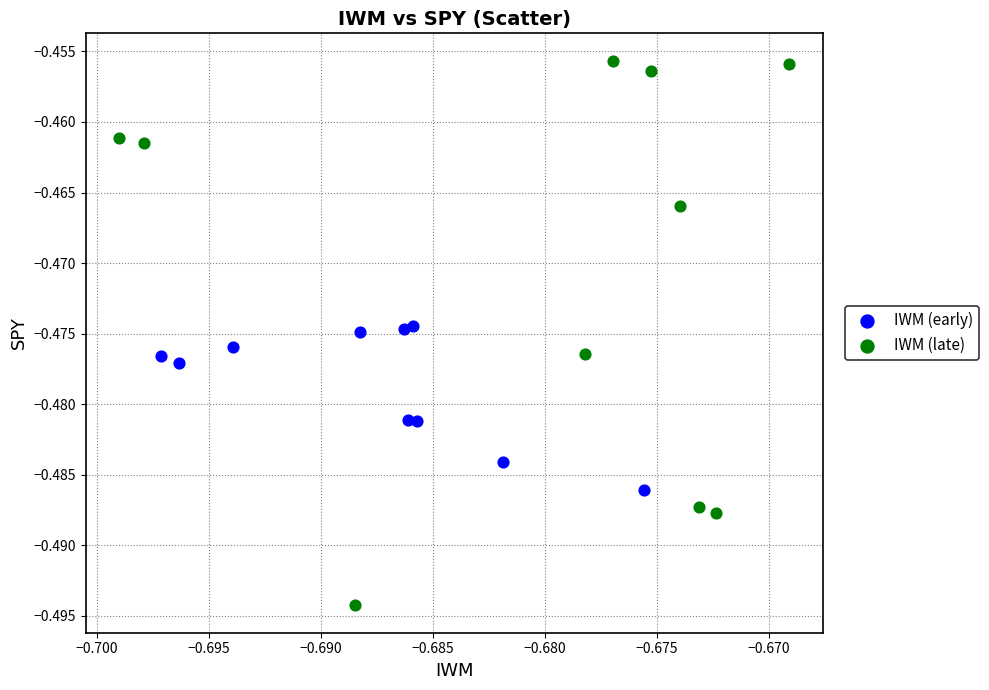

Which series reaches the minimum Y coordinate?

IWM (late)